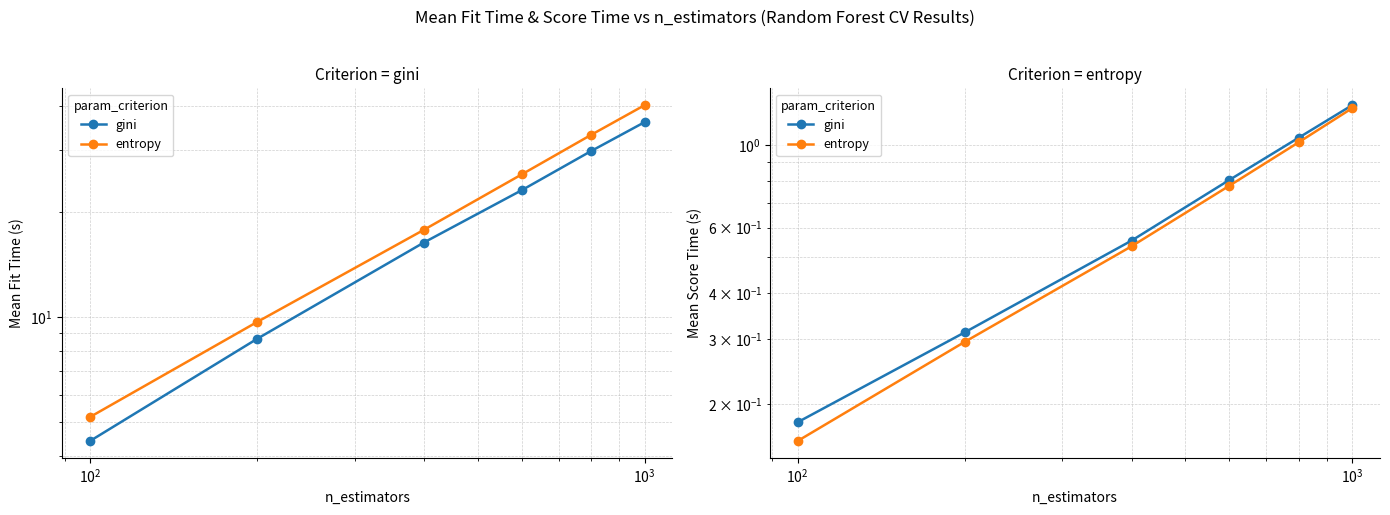

What is the difference between the maximum and minimum values in the gini series?

1.1